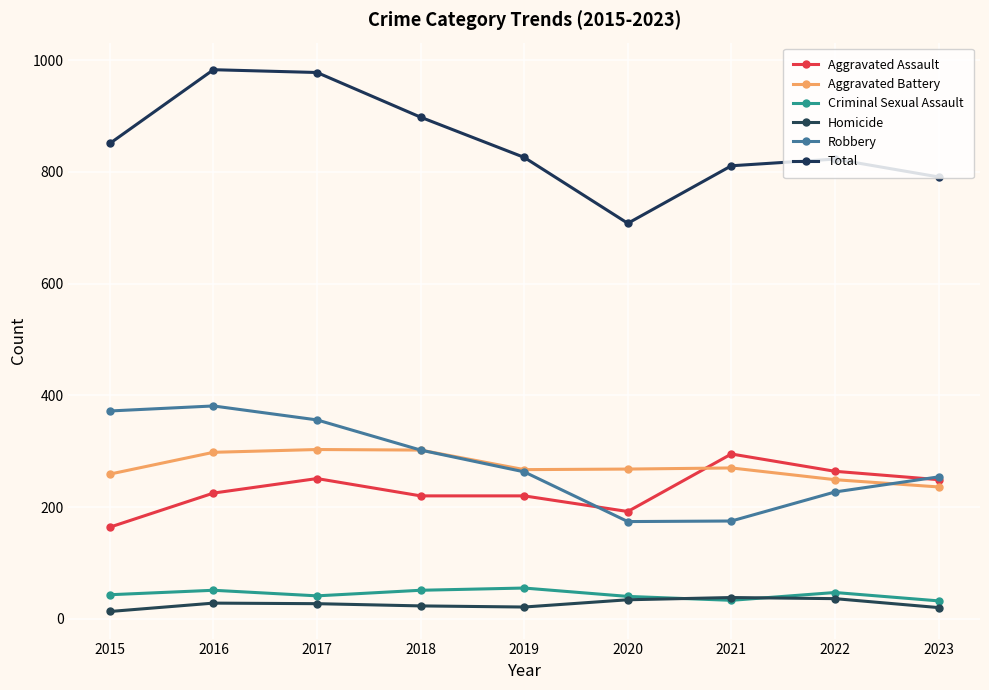

Which series changed the most between 2016 and 2021?

Robbery